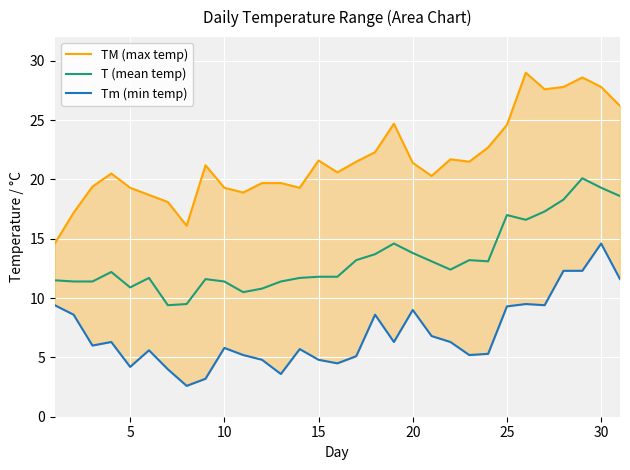

How many values in the TM (max temp) series exceed 21?

16